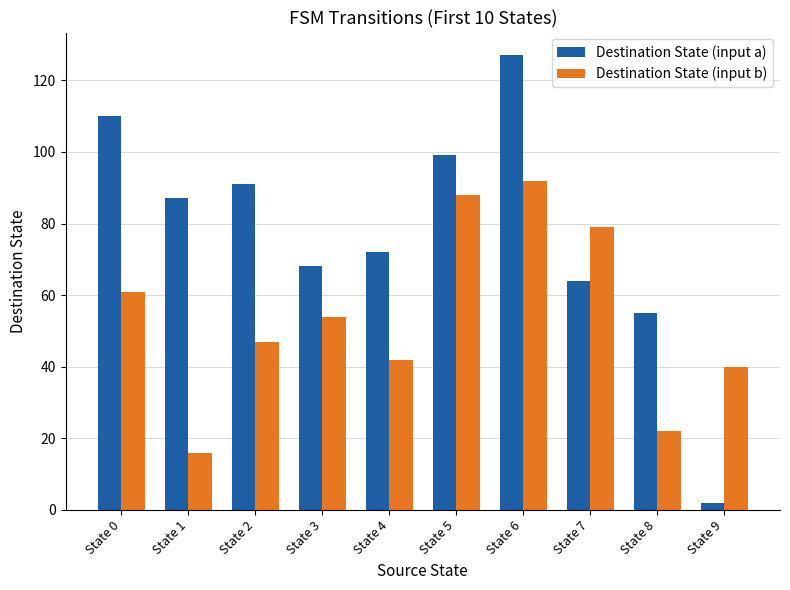

List the labels in order of Destination State (input b) value, largest first.

State 6, State 5, State 7, State 0, State 3, State 2, State 4, State 9, State 8, State 1